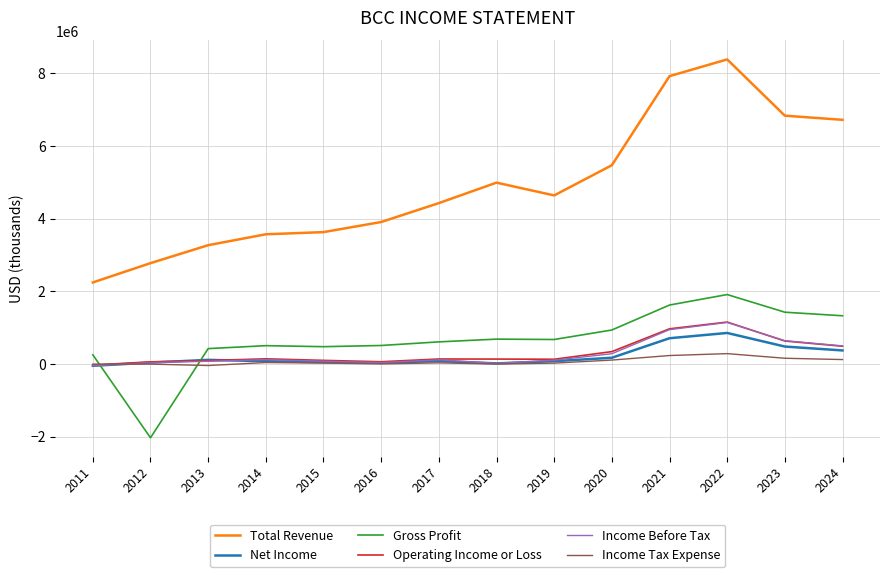

What is the minimum value shown in the chart?

-2027800